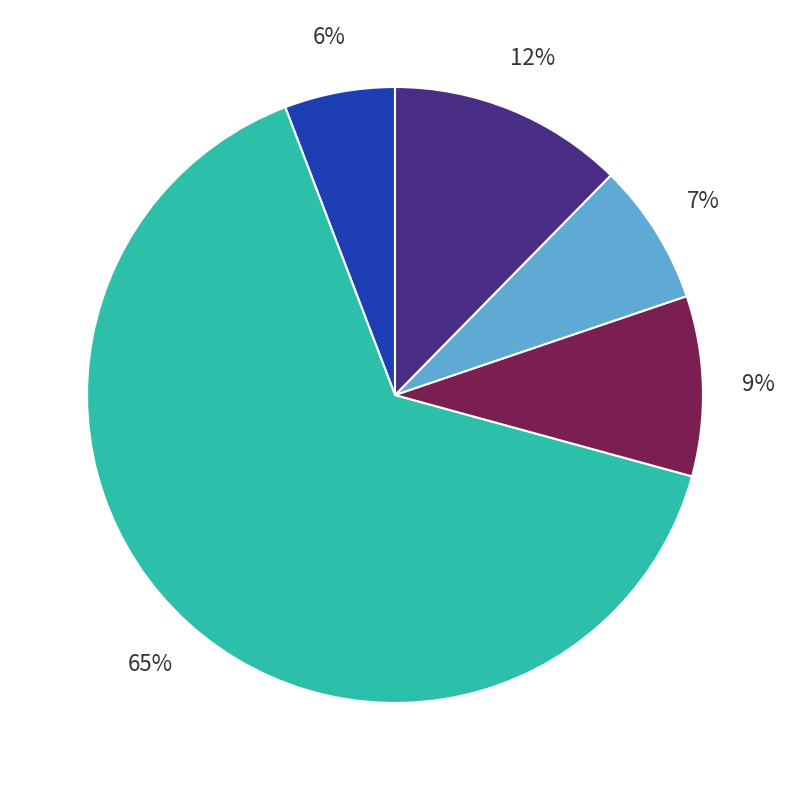

To the nearest percent, what is the average slice percentage?

20%